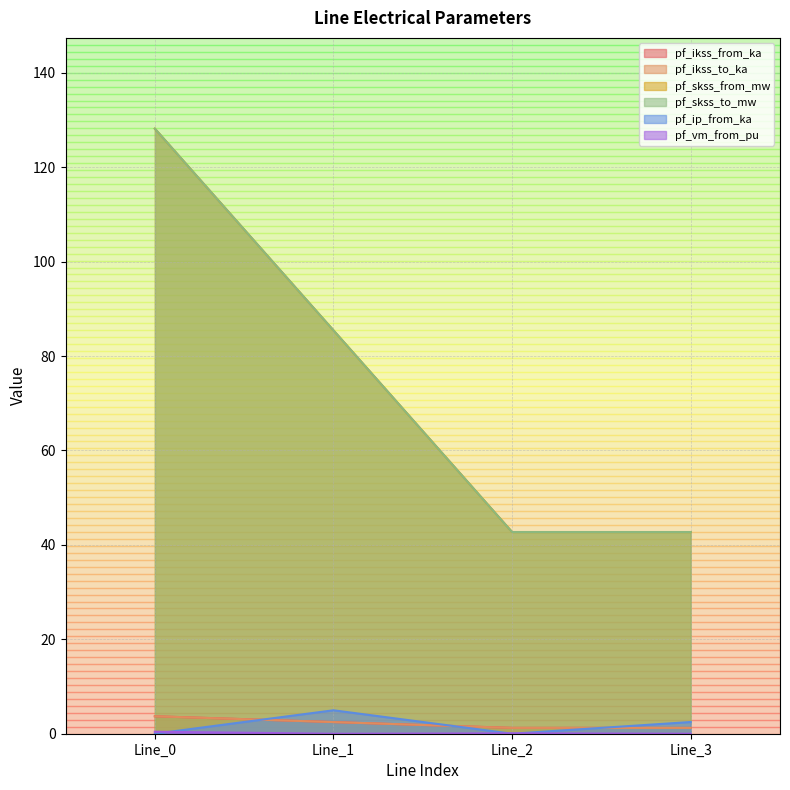

Reading left to right, extract all data points from this chart.

pf_ikss_from_ka: 3.7	2.5	1.2	1.2
pf_ikss_to_ka: 3.7	2.5	1.2	1.2
pf_skss_from_mw: 128.2	85.4	42.7	42.7
pf_skss_to_mw: 128.2	85.4	42.7	42.7
pf_ip_from_ka: 0.0	5.0	0.0	2.5
pf_vm_from_pu: 0.4	0.0	0.1	0.0